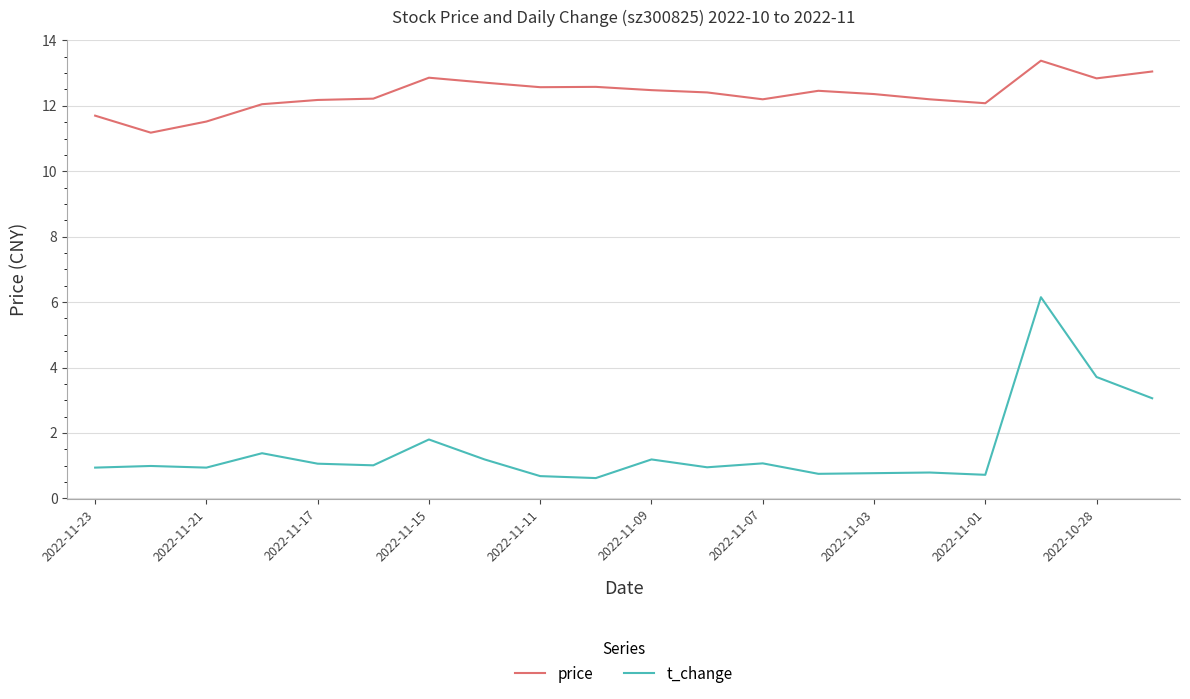

Does the chart display data point markers on the line(s)?

No